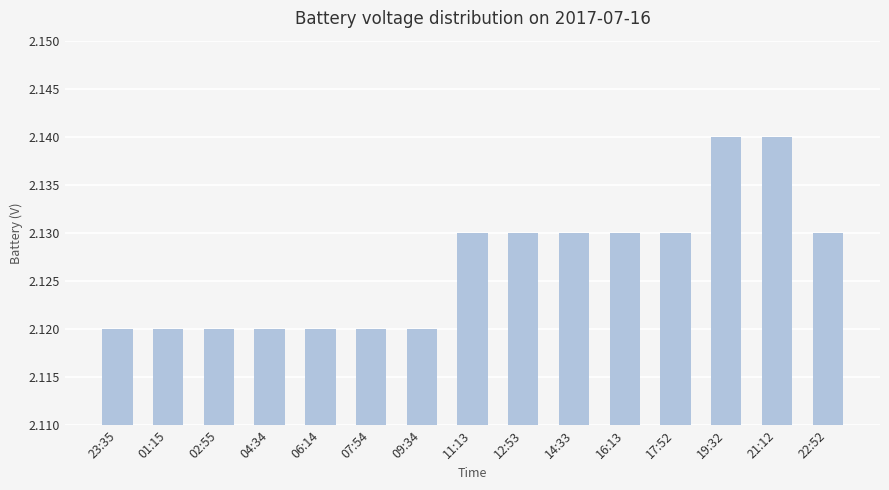

What is the label of the 4th bar from the left?

04:34